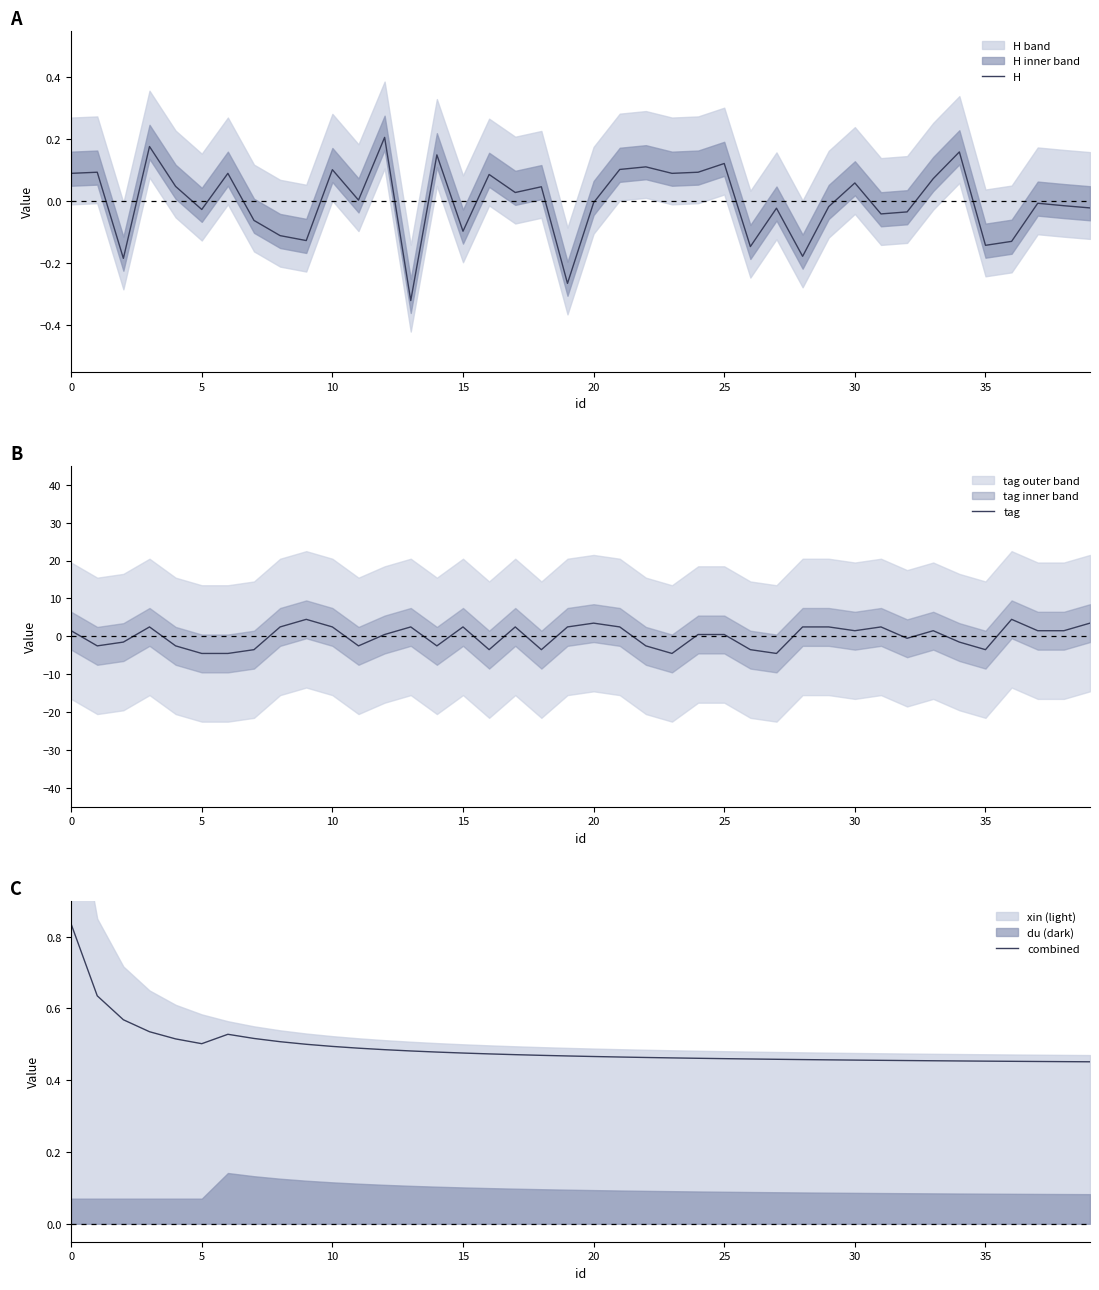

What are all the series names shown in the legend?

H, tag, combined